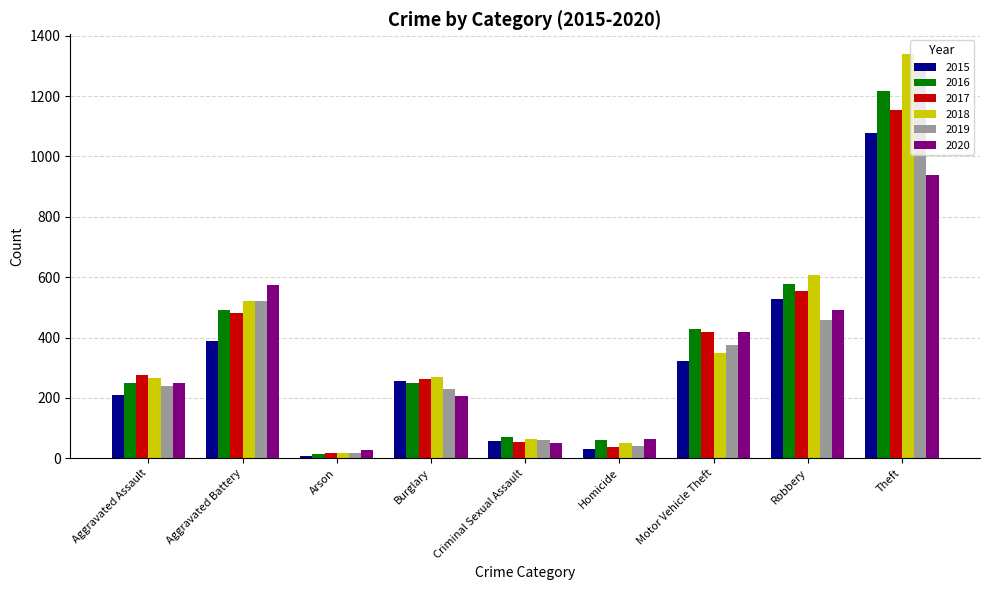

Which label corresponds to the smallest value in the chart?

Arson